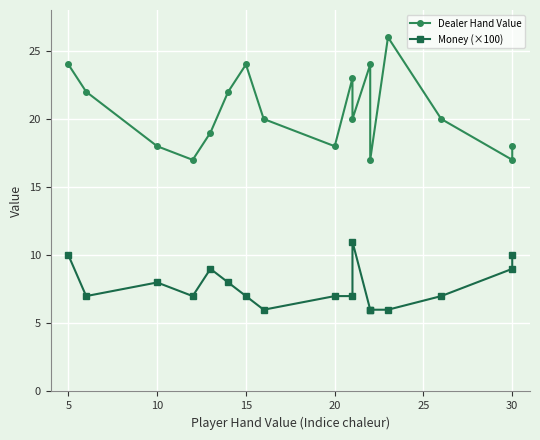

What is the average value of the Money (×100) series?

8